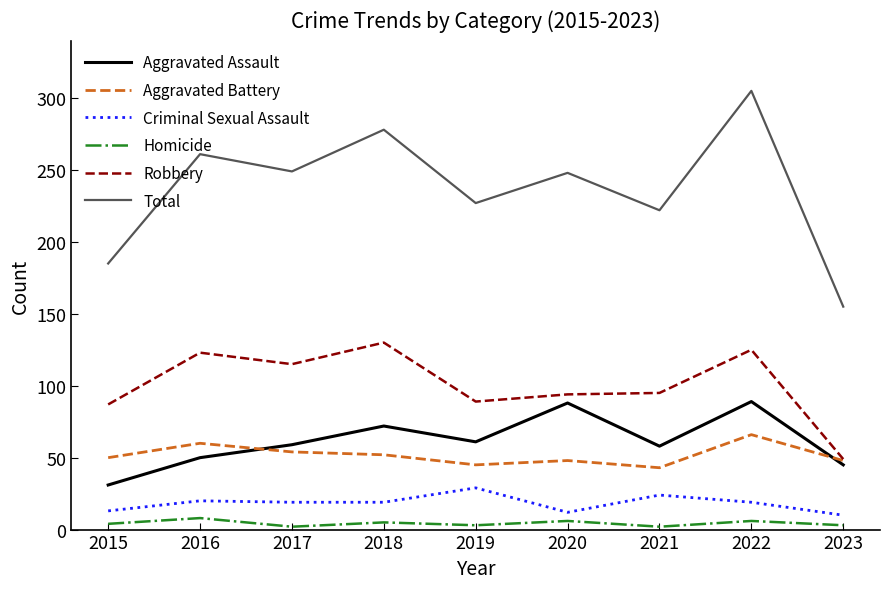

Is the value of Homicide at 2023 greater than the value of Criminal Sexual Assault at 2020?

No